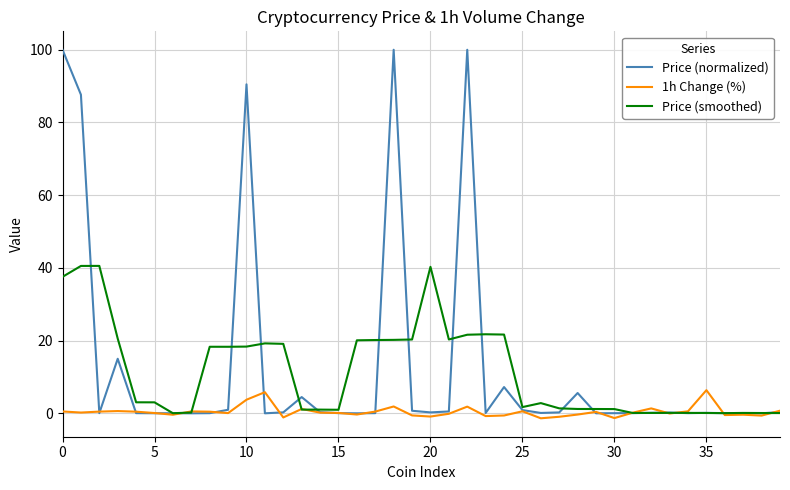

In Price (smoothed), how many points are higher than both neighbors (excluding endpoints)?

8